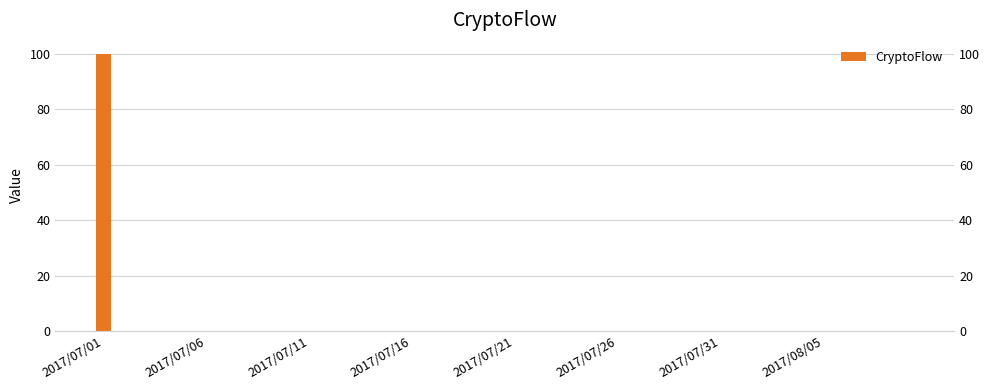

What is the greatest value displayed?

100